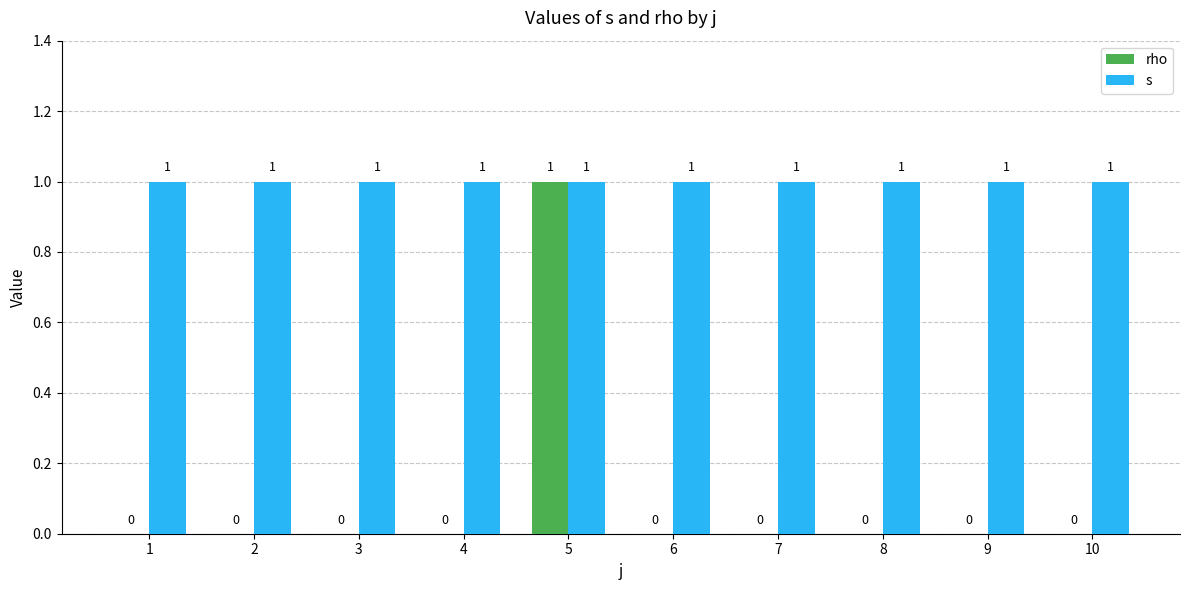

The s series shows 0 at 5. True or false?

False